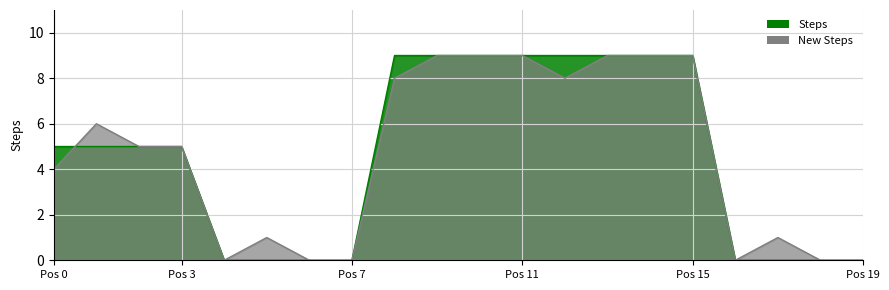

What are all the series names shown in the legend?

Steps, New Steps